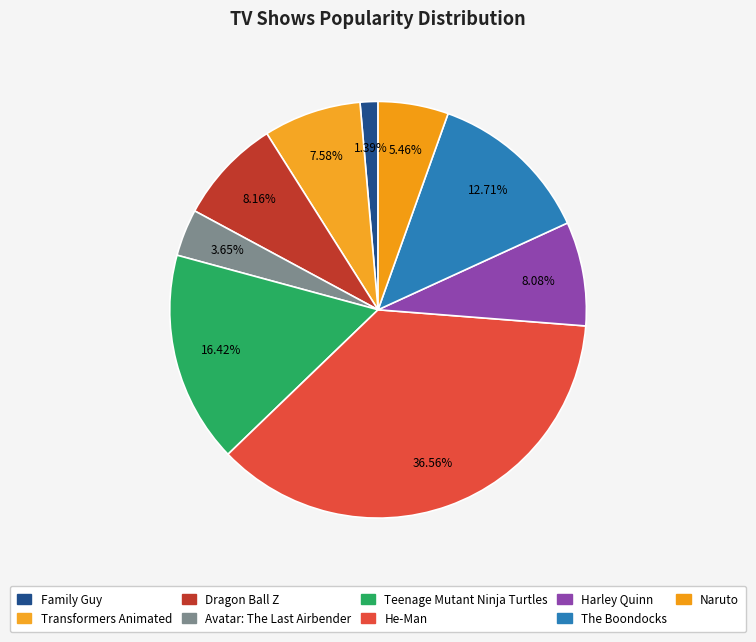

Is Transformers Animated the majority of the pie?

No